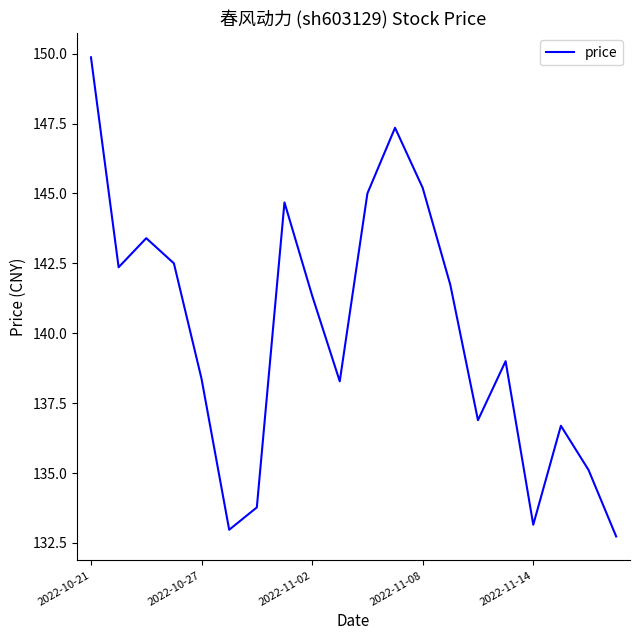

What is the greatest value displayed?

149.9